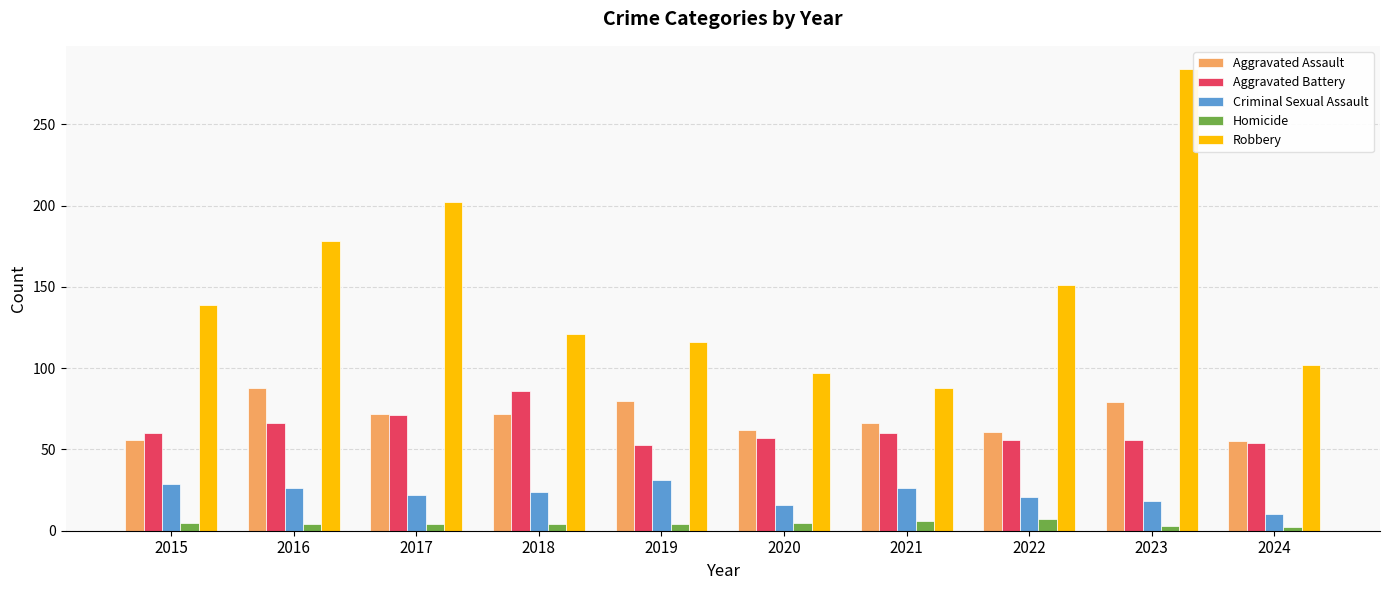

What is the value of the Criminal Sexual Assault bar at the 5th from the left?

31